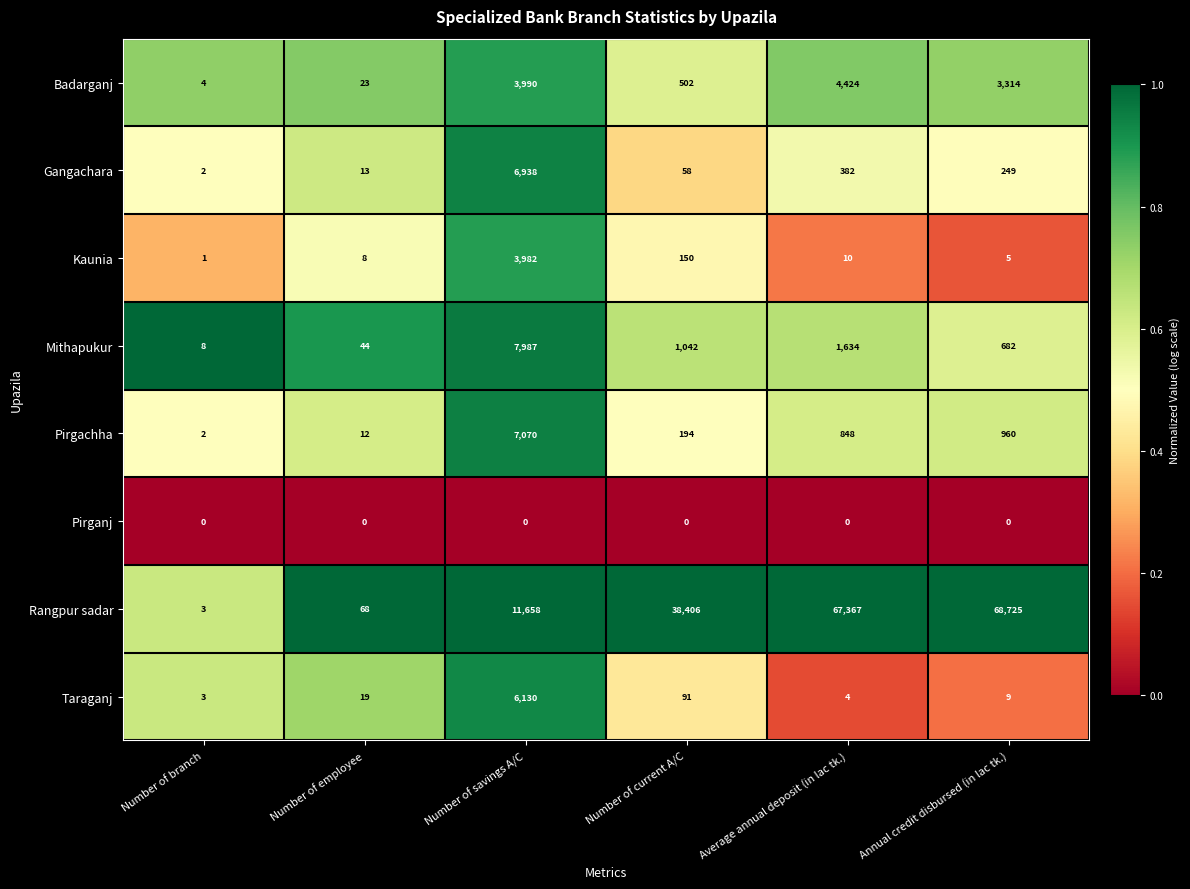

What is the sum of all Gangachara values?

7642